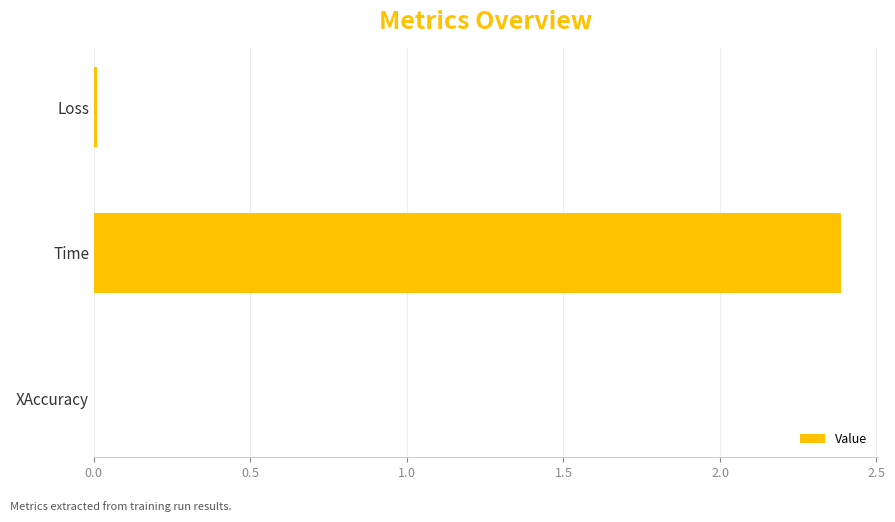

What is the difference between the maximum and minimum values?

2.4